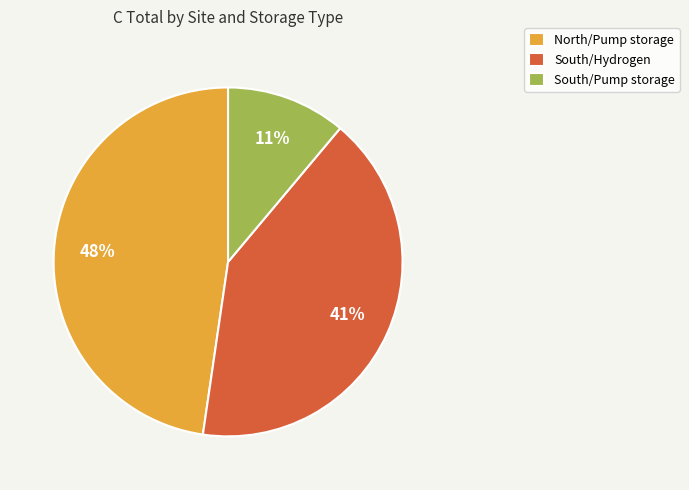

Do North/Pump storage and South/Pump storage together represent more than half of the pie?

Yes